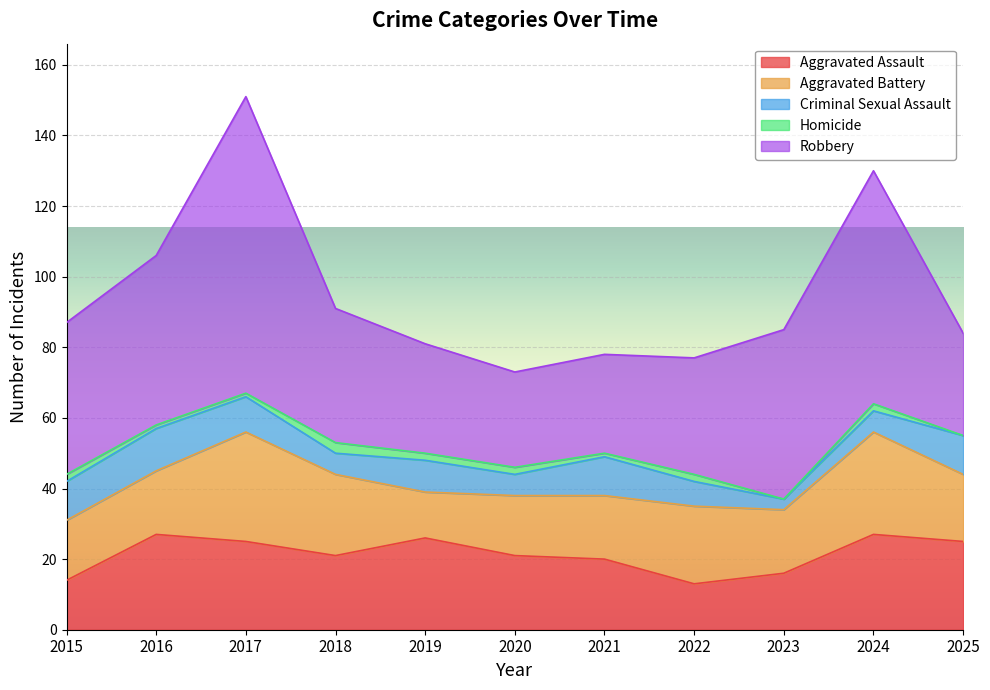

What is the value of the Aggravated Assault point at the 1st from the left?

14